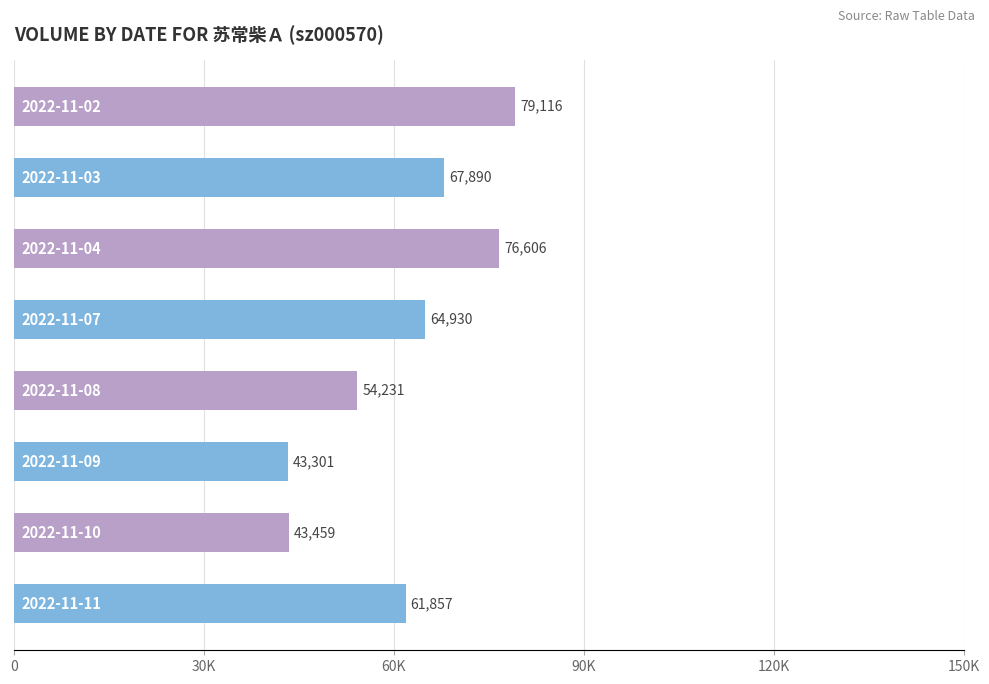

How many data points does each series have?

8